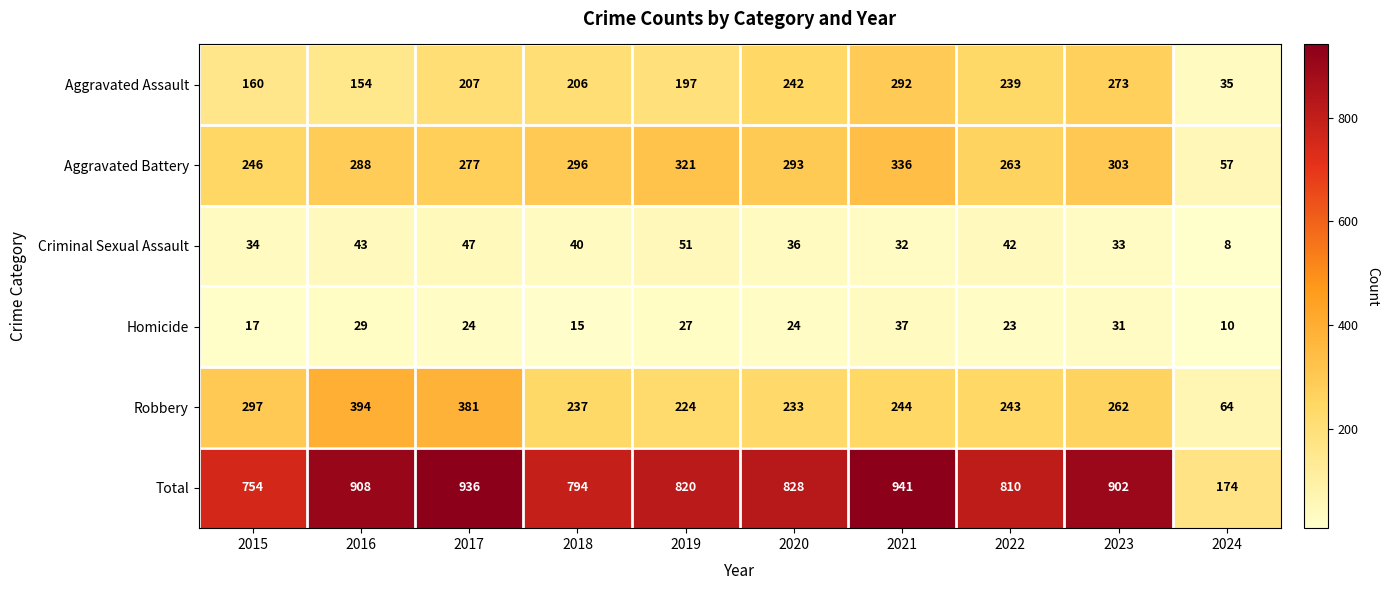

Which series has the widest spread of values?

Total